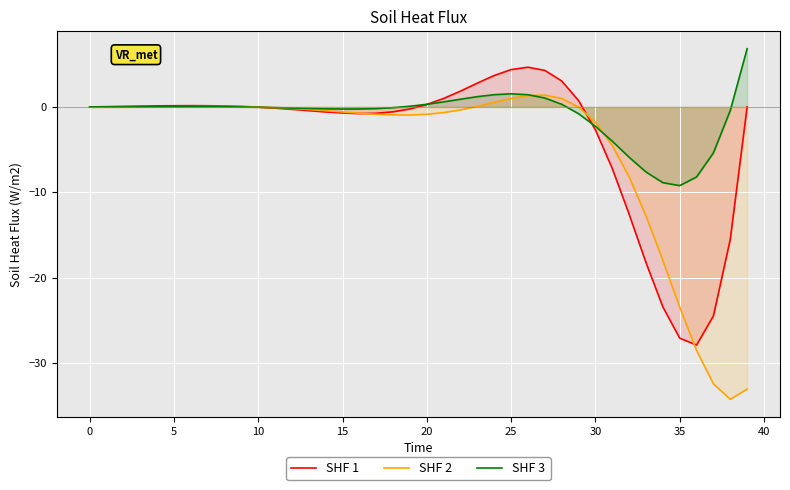

At how many categories does at least one series exceed -20?

40